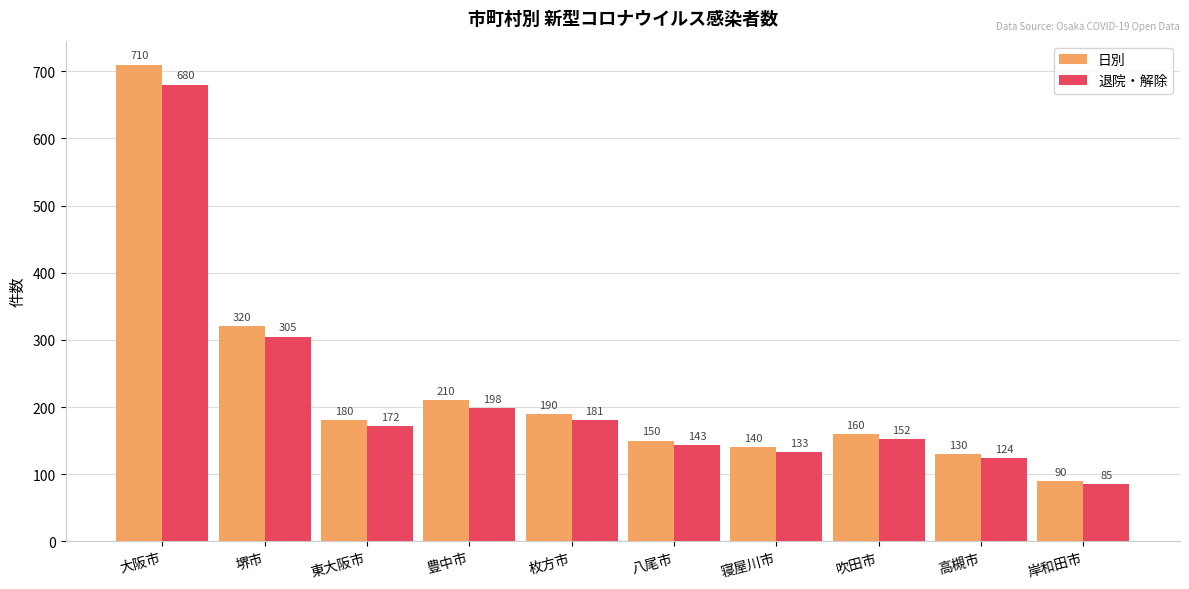

Between 東大阪市 and 高槻市, which series saw the biggest shift?

日別